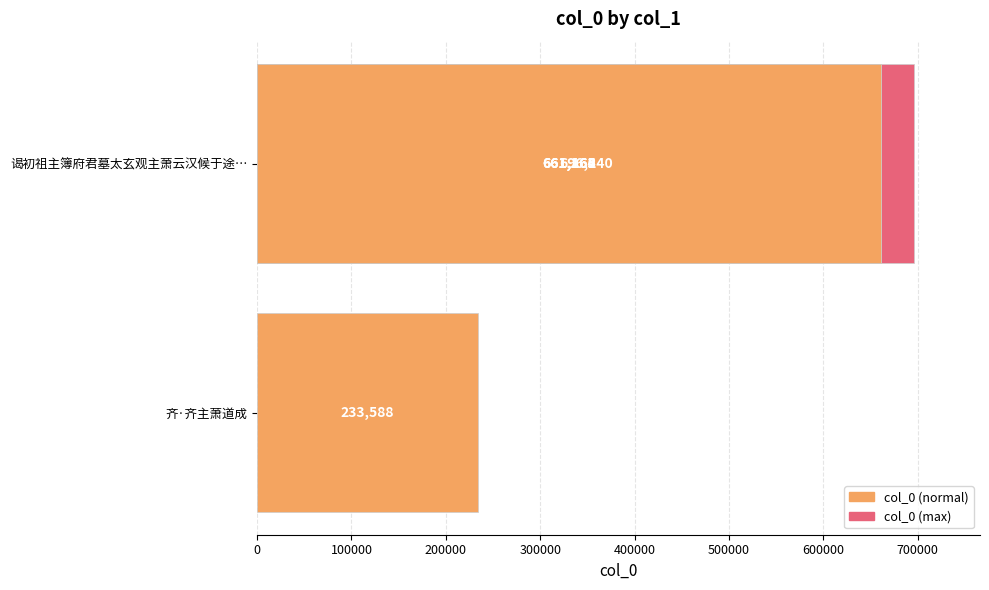

Between 300000 and 0, which is larger?

300000